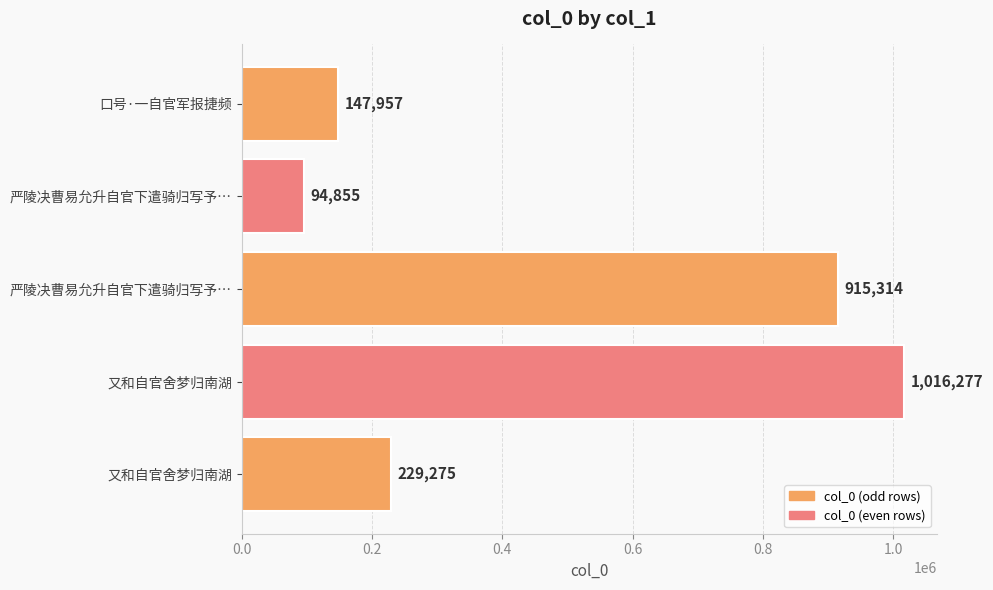

What is the difference between the maximum and minimum values?

921422